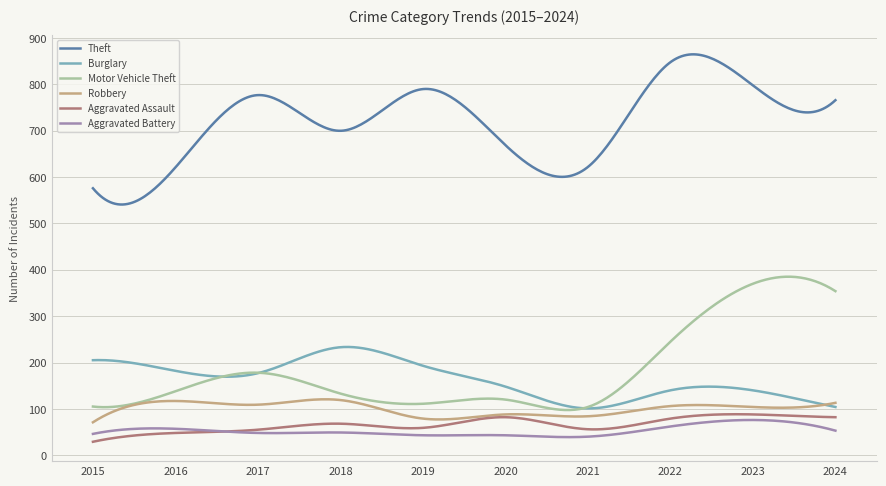

How many lines are shown in the chart?

6